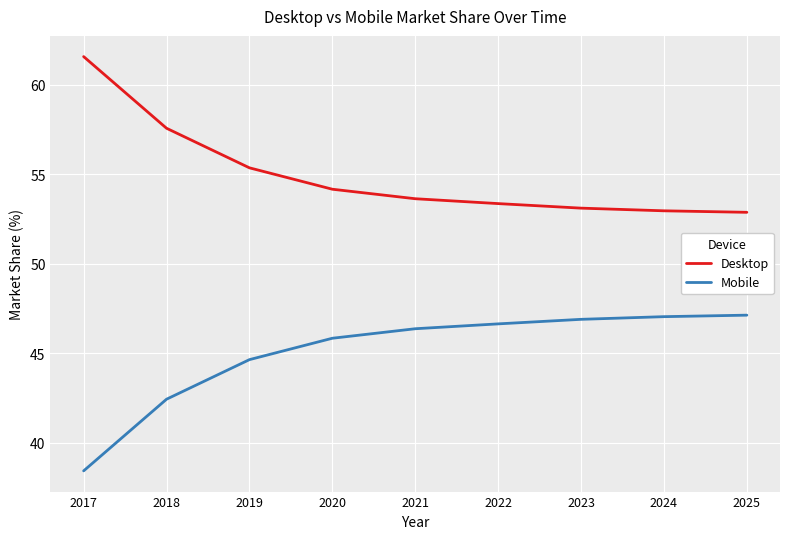

Which series has the largest total across all categories?

Desktop